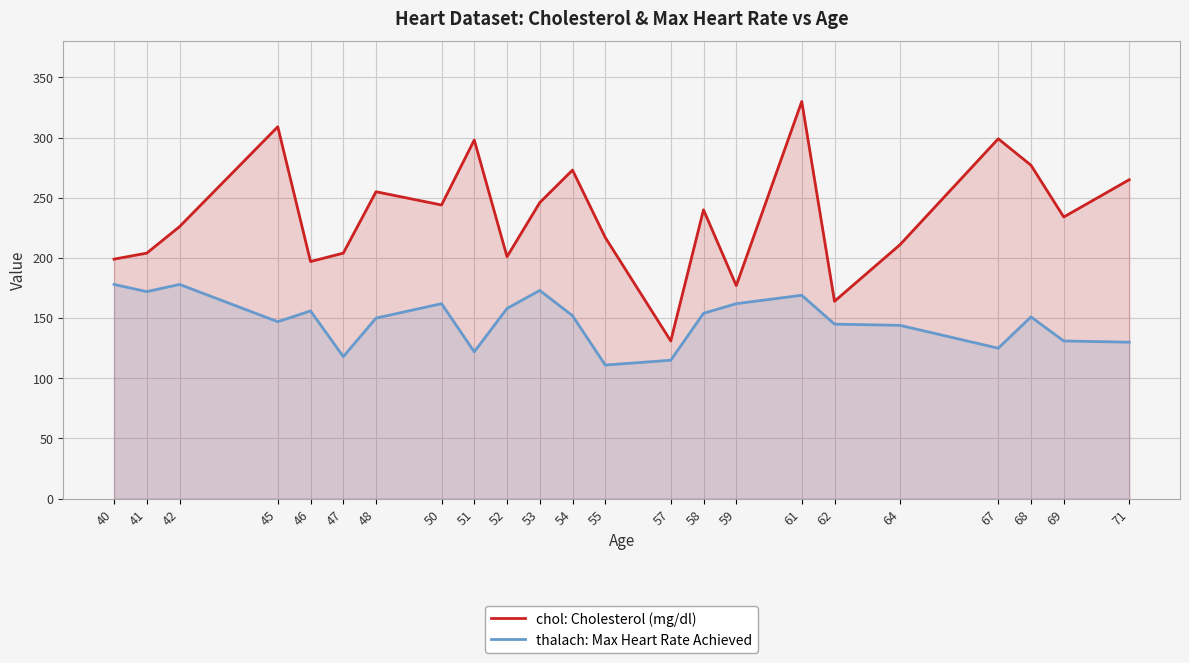

What is the difference between the maximum and minimum values in the thalach: Max Heart Rate Achieved series?

67